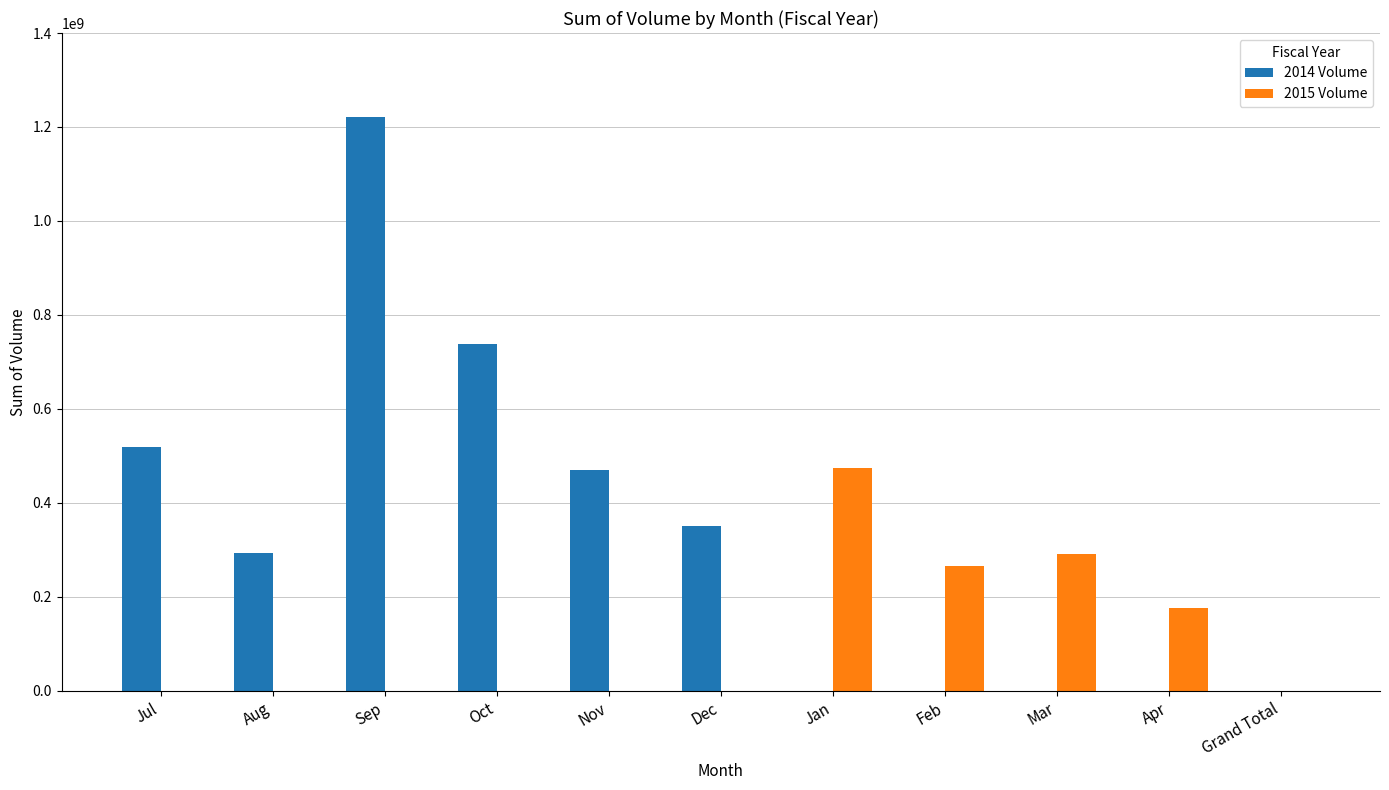

What is the difference between the 2015 Volume values at Mar and Feb?

26891400